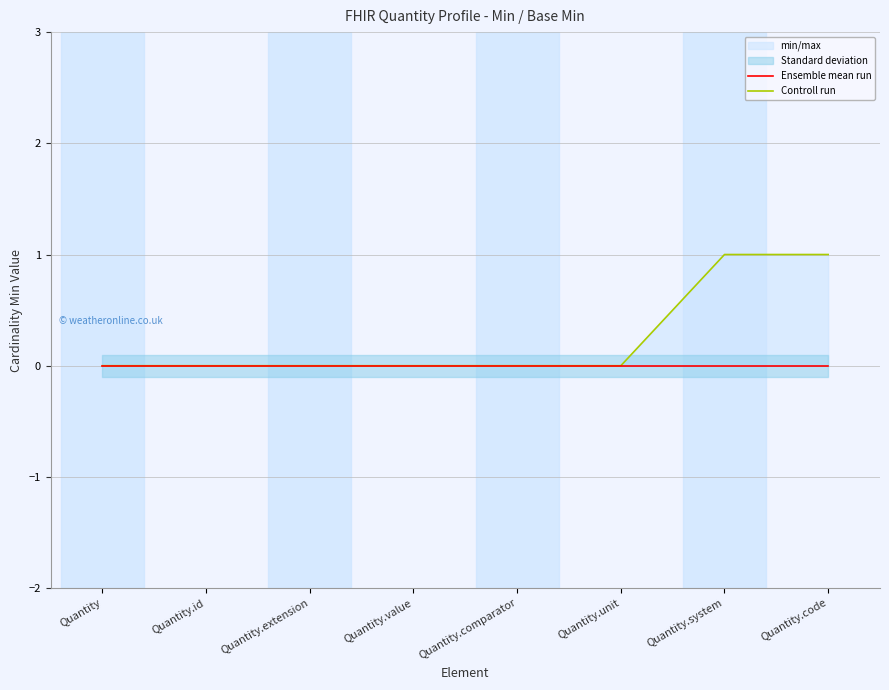

Is this an area chart (filled region under the line)?

No